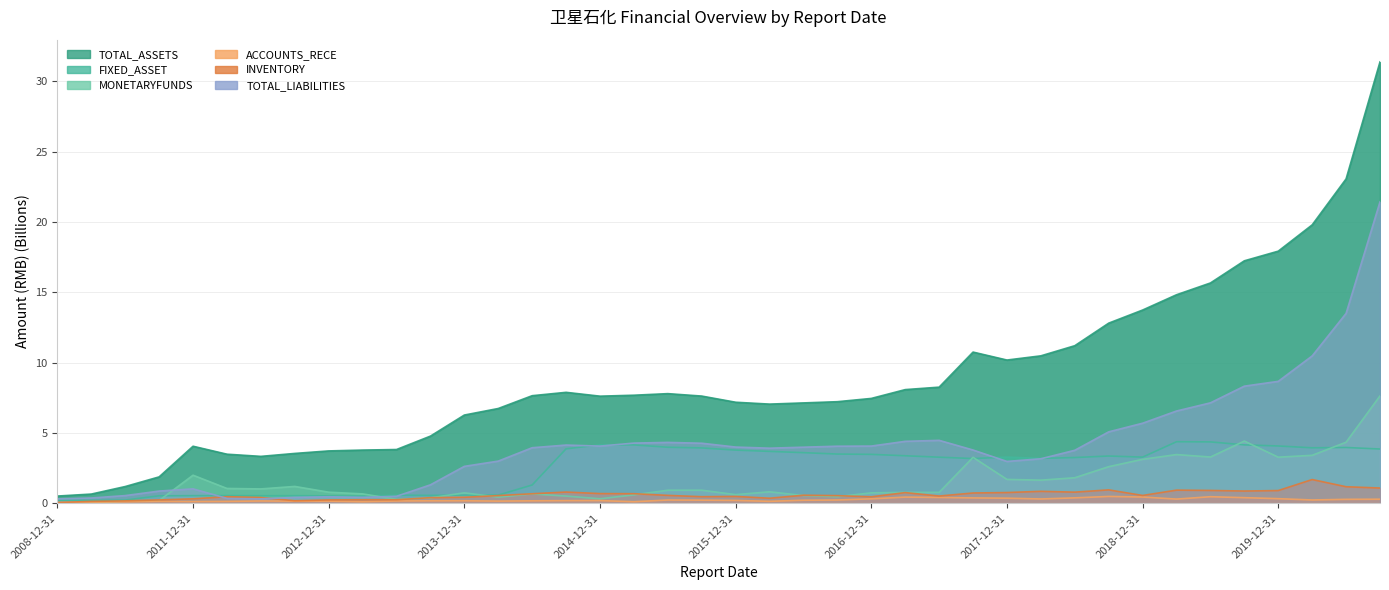

Where does the TOTAL_ASSETS series first go above 7?

2014-06-30